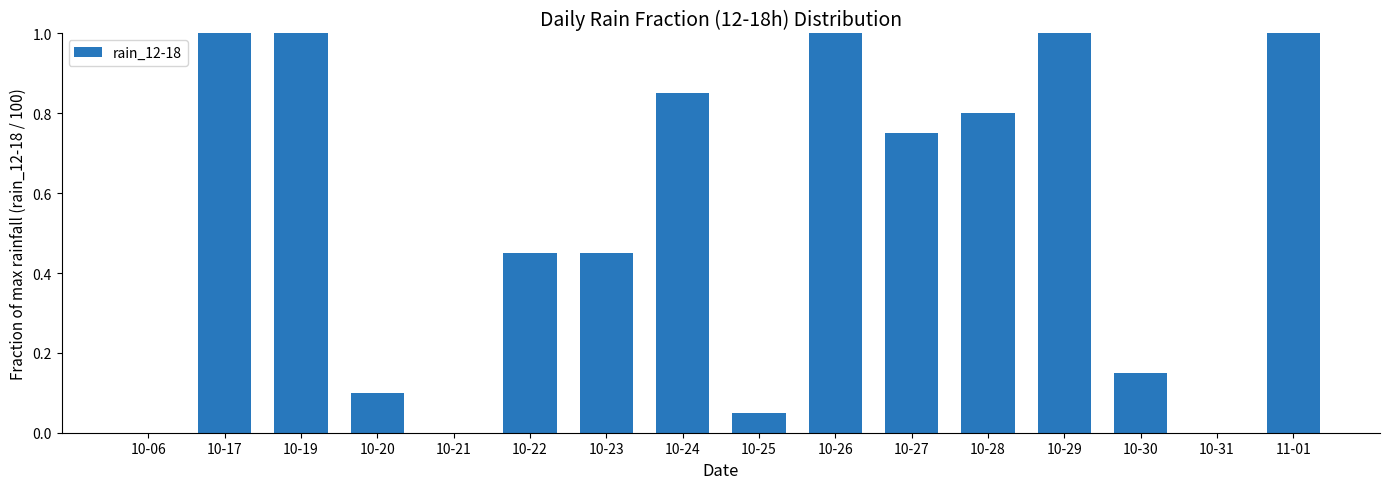

Which has a higher value, 10-25 or 10-27?

10-27